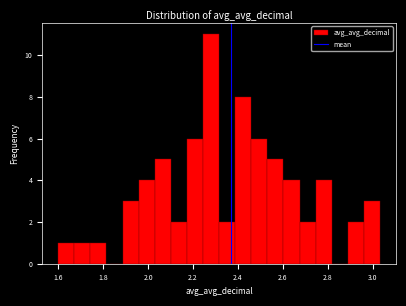

Around what value on the x-axis is the tallest bar? Give the approximate position of its centre, as read against the axis.

2.28